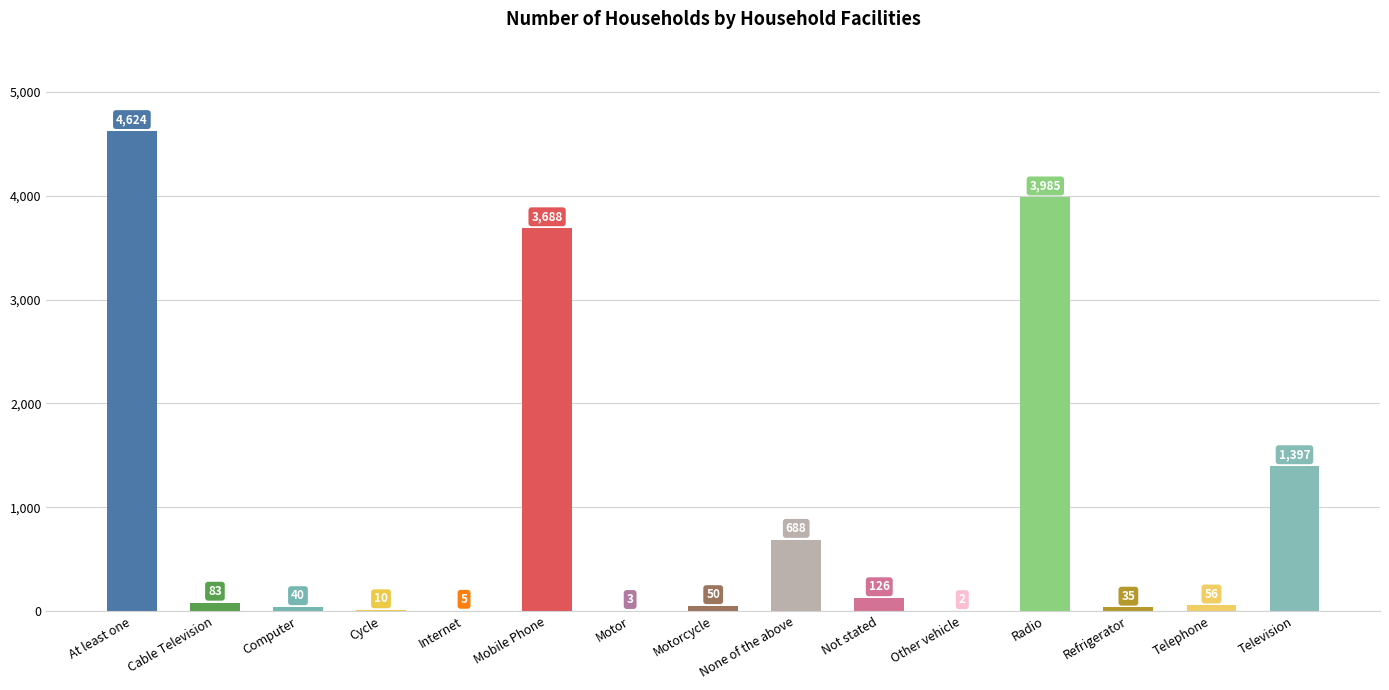

Where is the data nearest to the value 2313?

Television